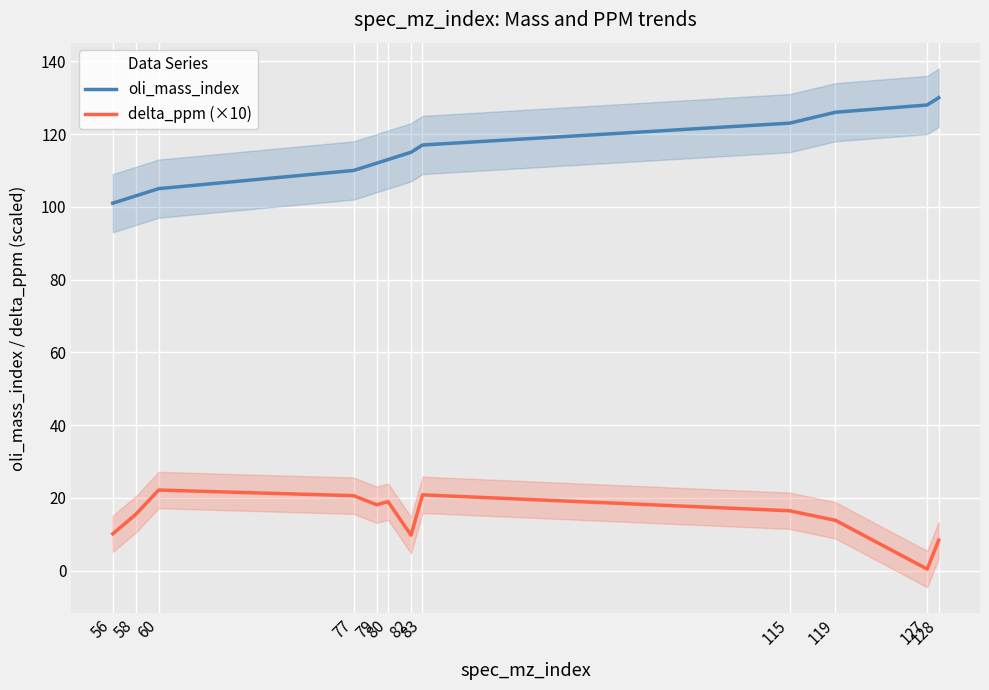

What is the difference between the maximum and minimum values in the oli_mass_index series?

29.0